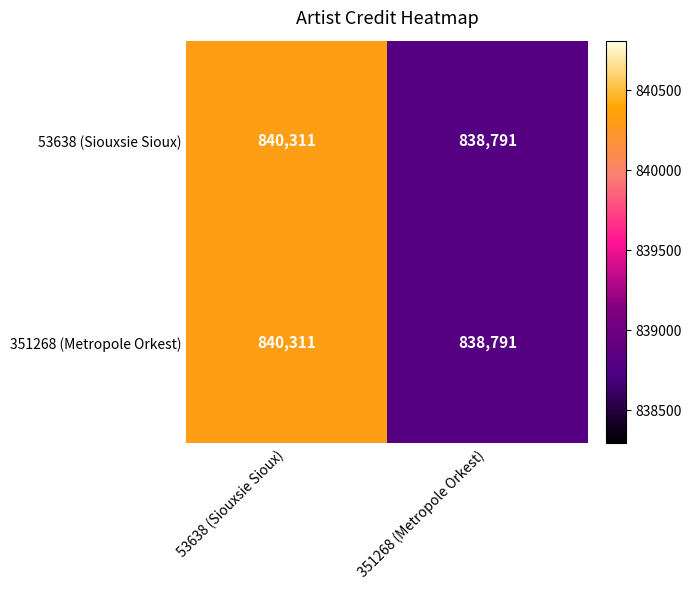

At which category does the chart reach its peak across all series?

53638 (Siouxsie Sioux)